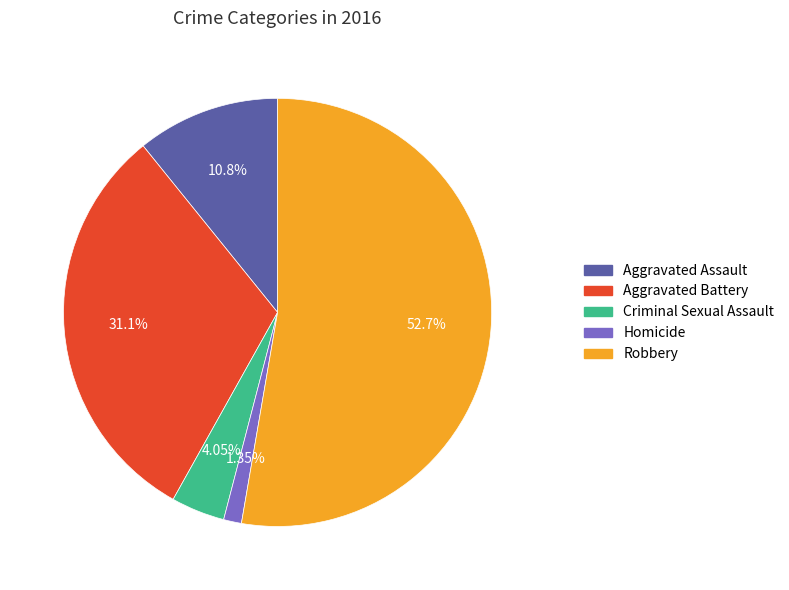

Rank the categories by value from highest to lowest.

Robbery, Aggravated Battery, Aggravated Assault, Criminal Sexual Assault, Homicide